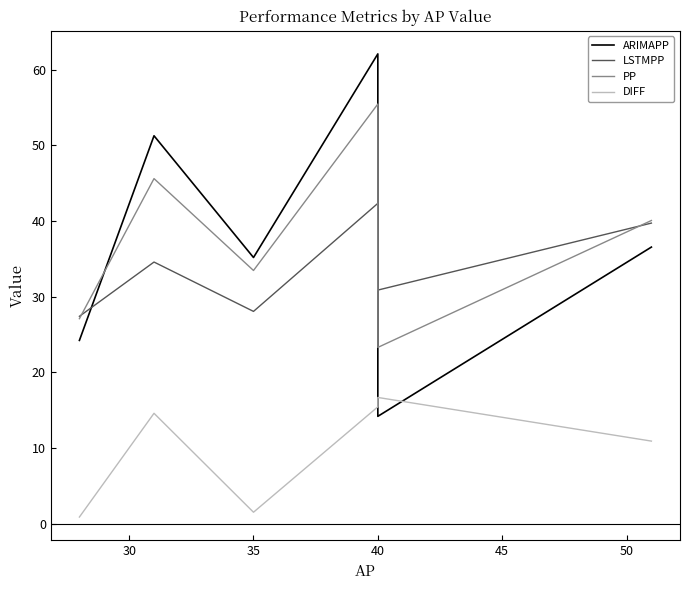

What is the total value across all series at 50?

127.3